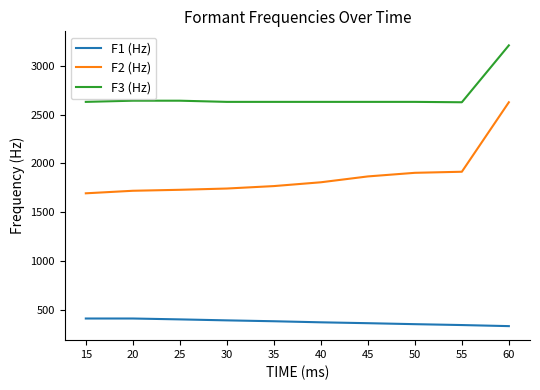

The value of F2 (Hz) at 45 is 453. True or false?

False